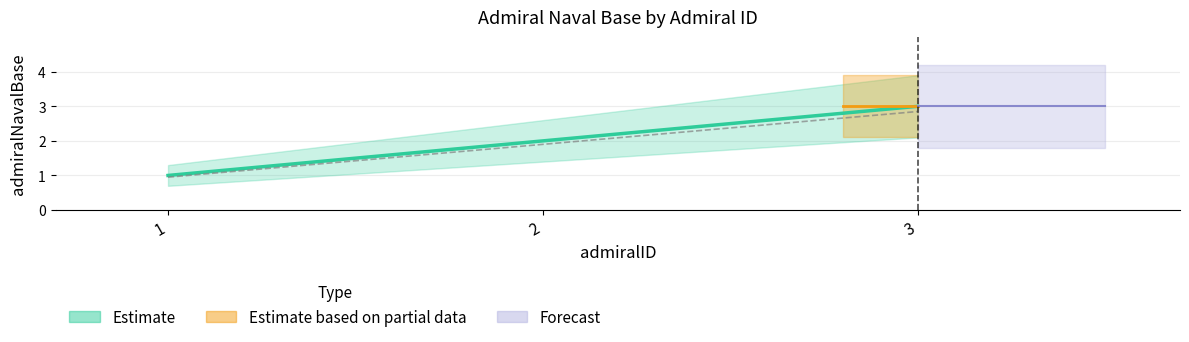

What is the change in value from 1 to 2?

+1